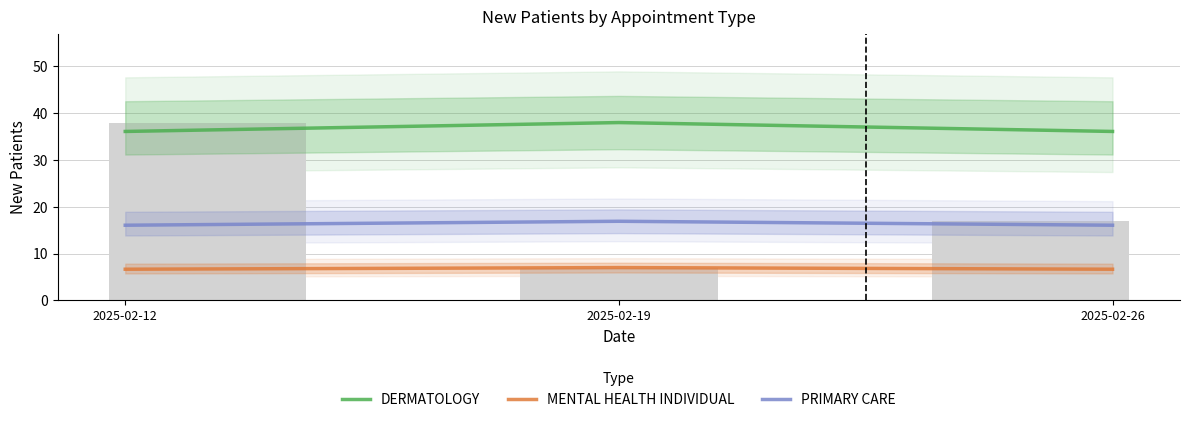

Reading left to right, list all the values displayed in this chart.

DERMATOLOGY: 2025-02-12=36.1	2025-02-19=38.0	2025-02-26=36.1
MENTAL HEALTH INDIVIDUAL: 2025-02-12=6.6	2025-02-19=7.0	2025-02-26=6.6
PRIMARY CARE: 2025-02-12=16.1	2025-02-19=16.9	2025-02-26=16.1